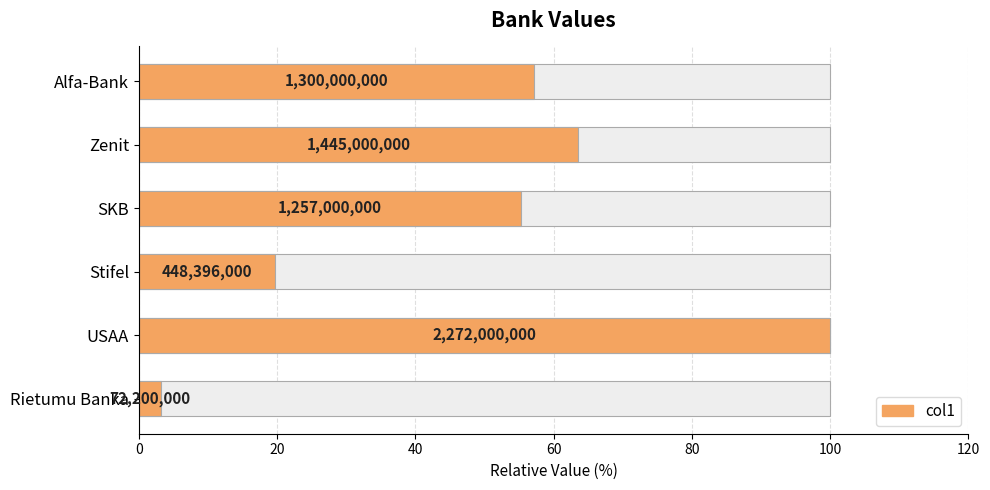

Reading left to right, what are all the values shown in this chart?

3.2	100.0	19.7	55.3	63.6	57.2